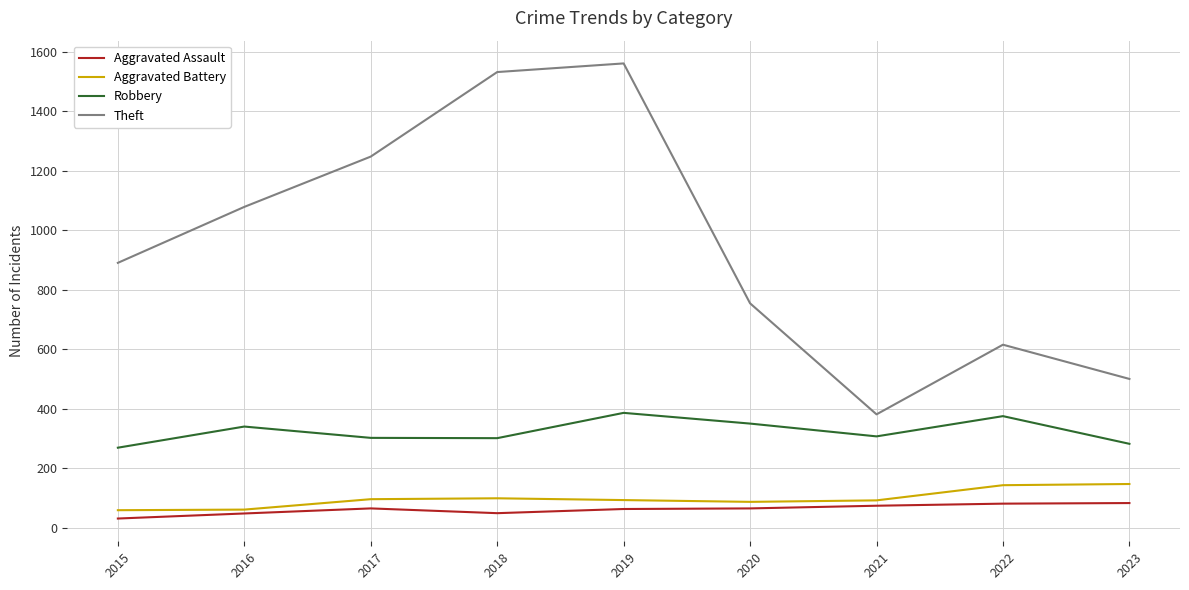

Does the chart have visible grid lines?

Yes